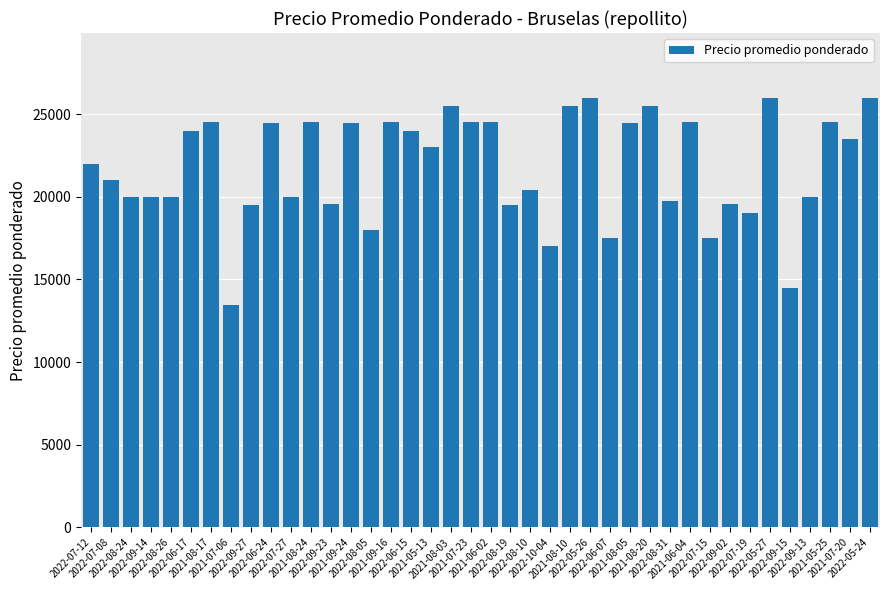

What is the greatest value displayed?

26000